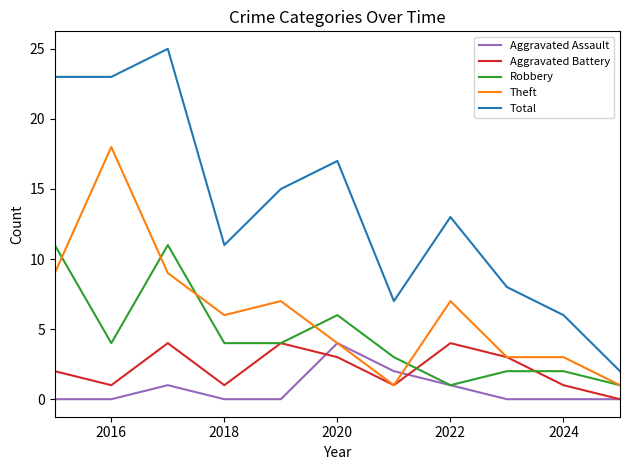

What is the maximum value for Aggravated Assault?

4